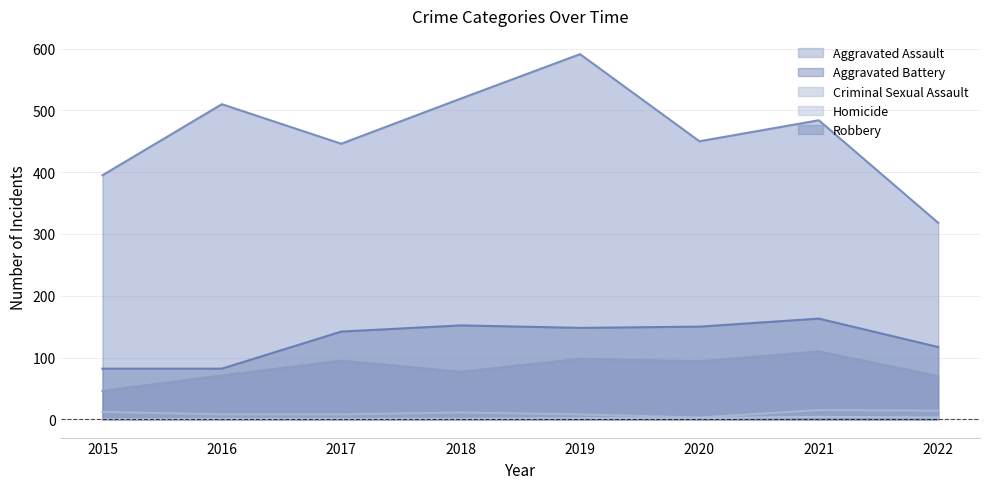

Which series has the widest spread of values?

Robbery